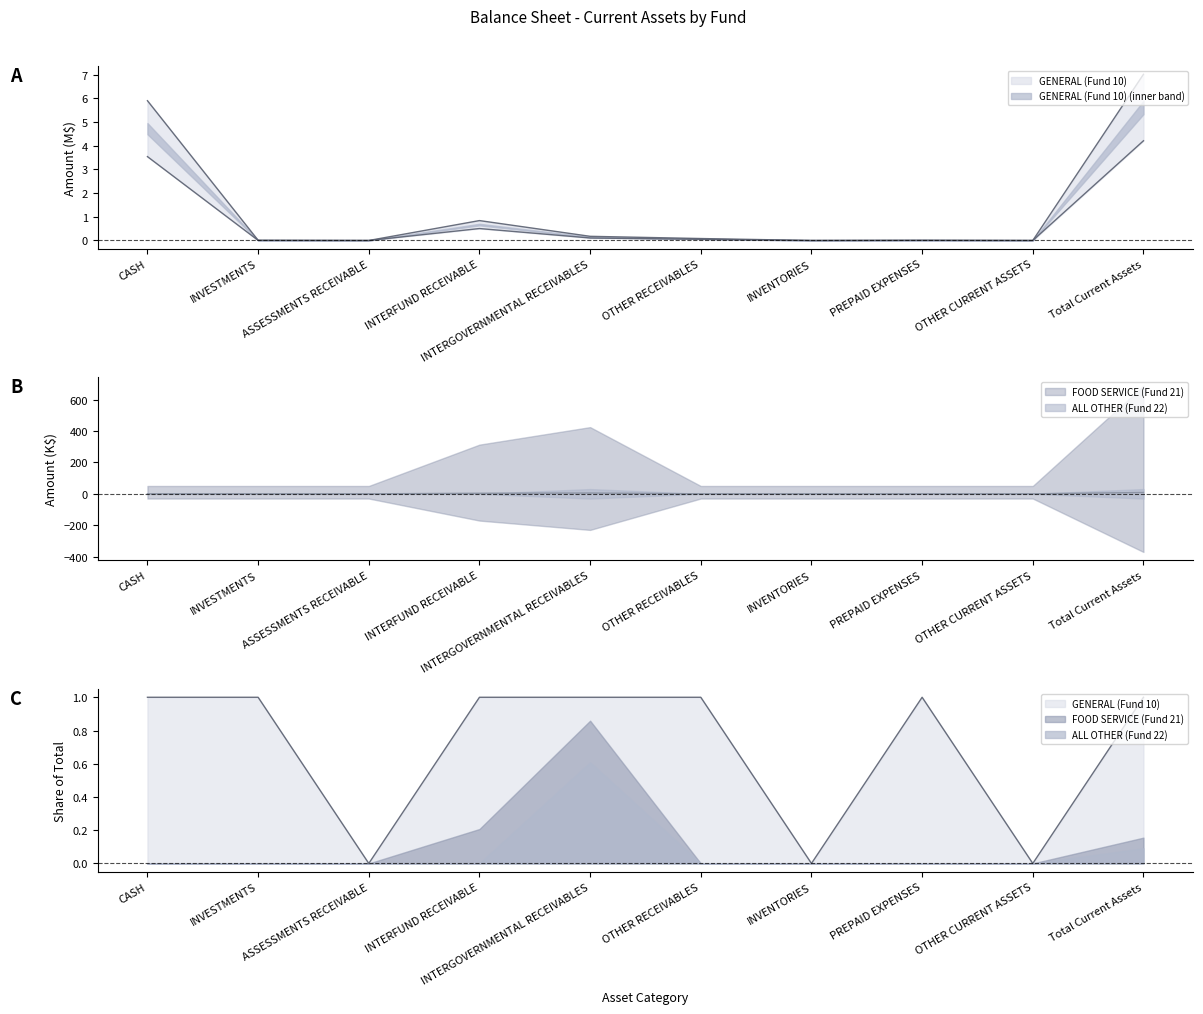

The value of FOOD SERVICE (Fund 21) at Total Current Assets is 8.5. True or false?

True